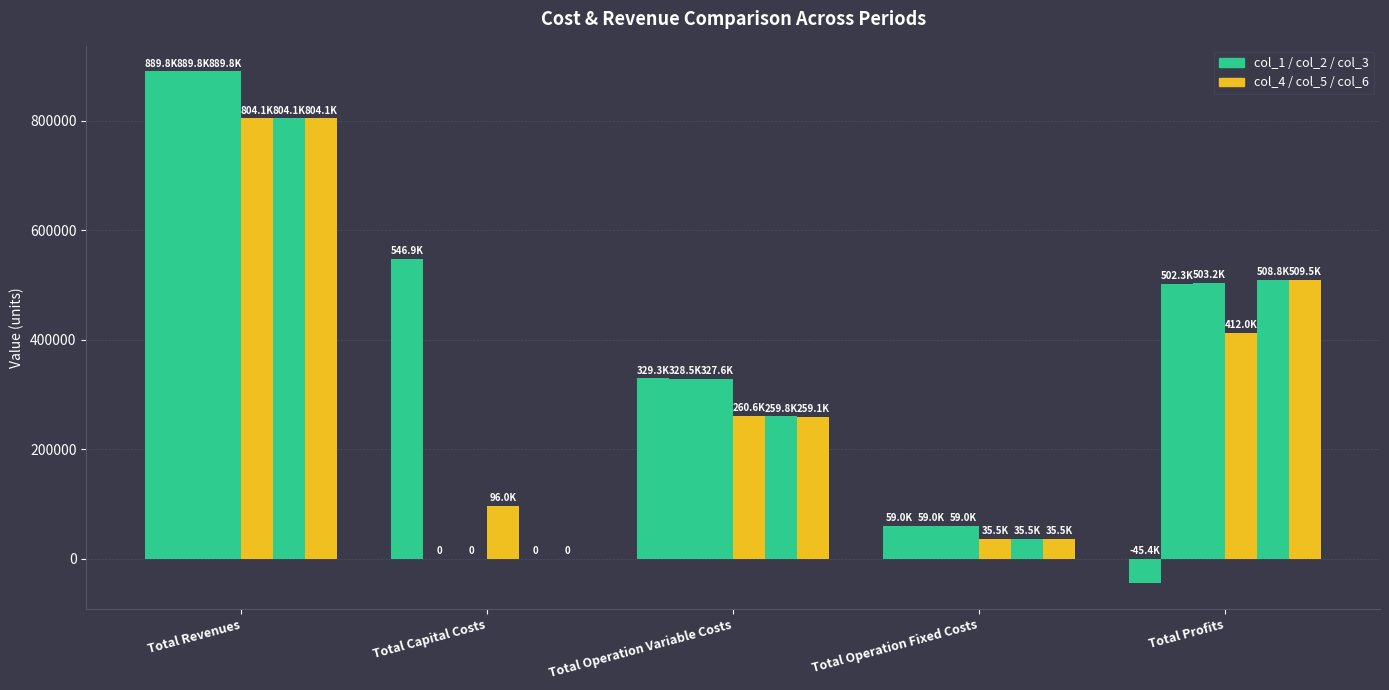

What is the label of the 3rd bar from the right?

Total Operation Variable Costs